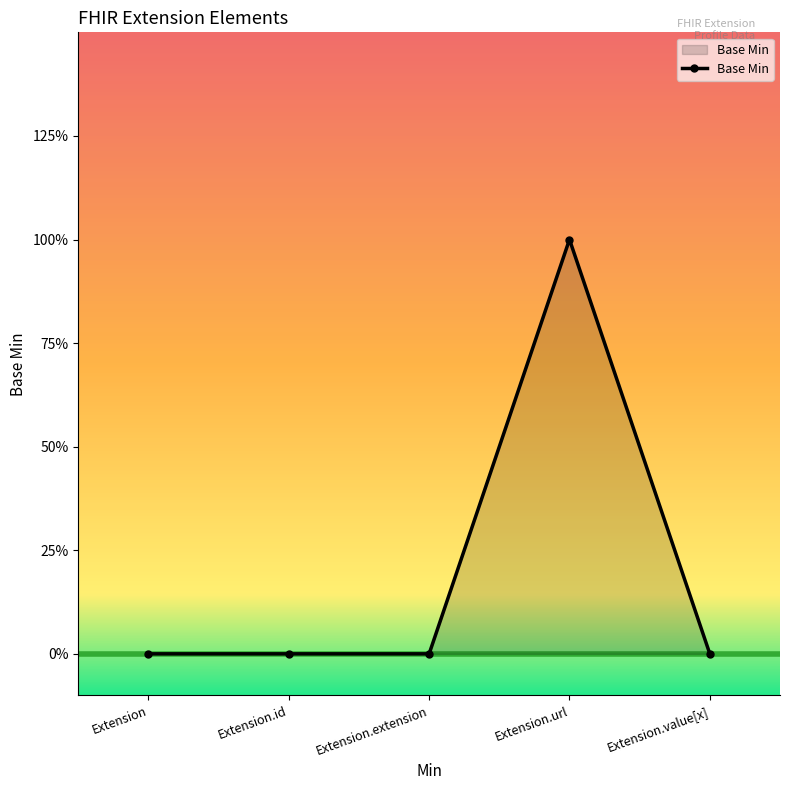

Does the chart have visible grid lines?

No